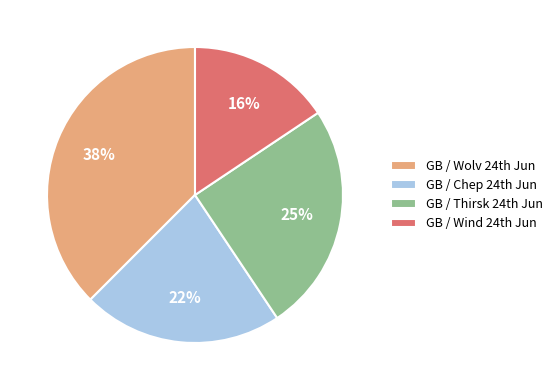

What is the smallest slice in the pie chart?

GB / Wind 24th Jun